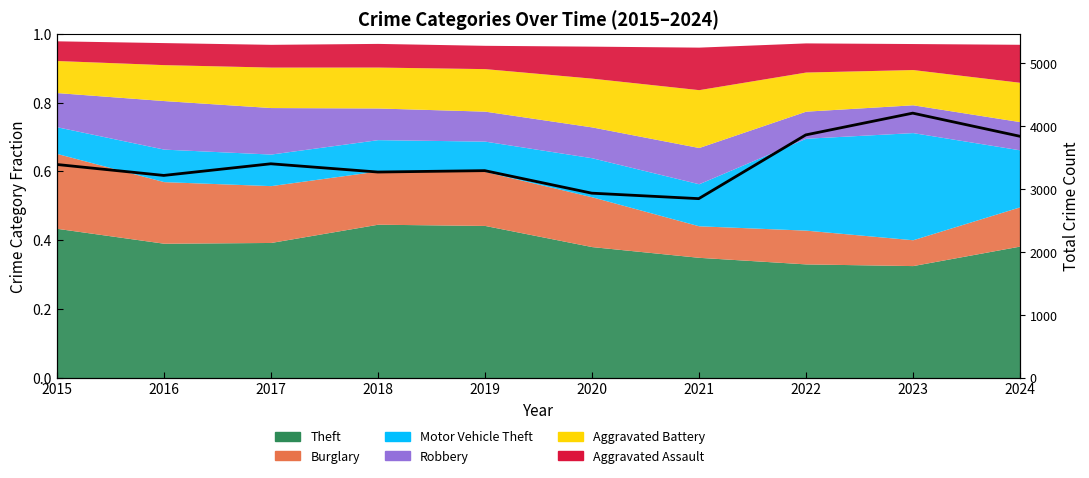

What is the difference between the maximum and minimum values?

1359